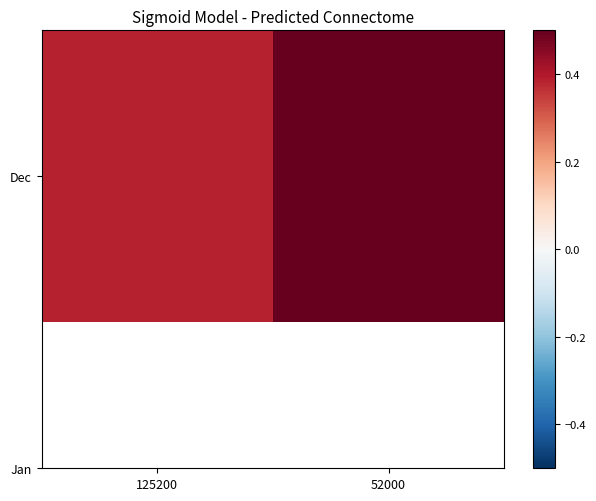

Reading left to right, extract all data points from this chart.

125200=0.4	52000=0.5